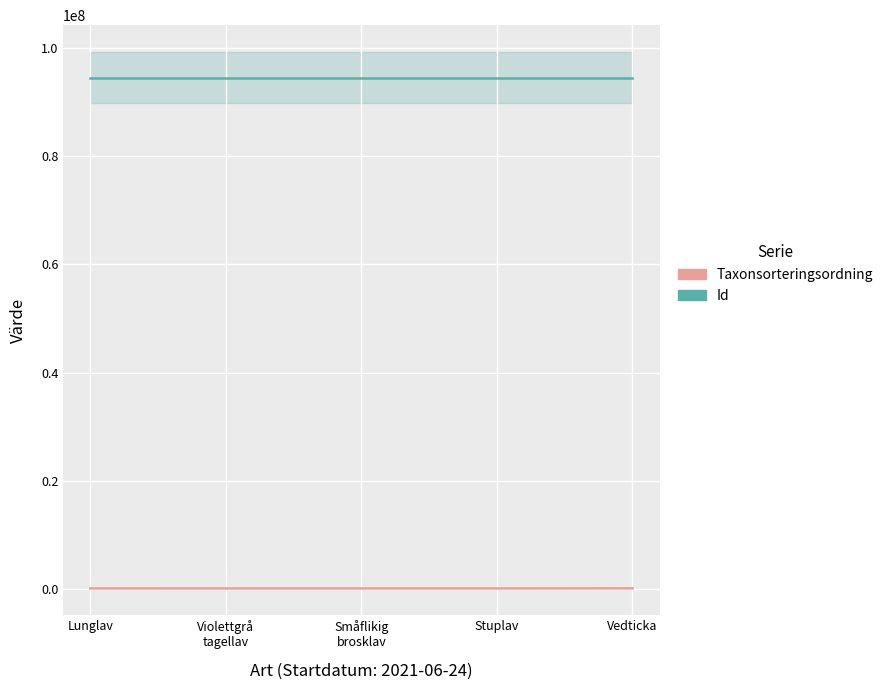

Between Småflikig
brosklav and Vedticka, which series saw the biggest shift?

Taxonsorteringsordning